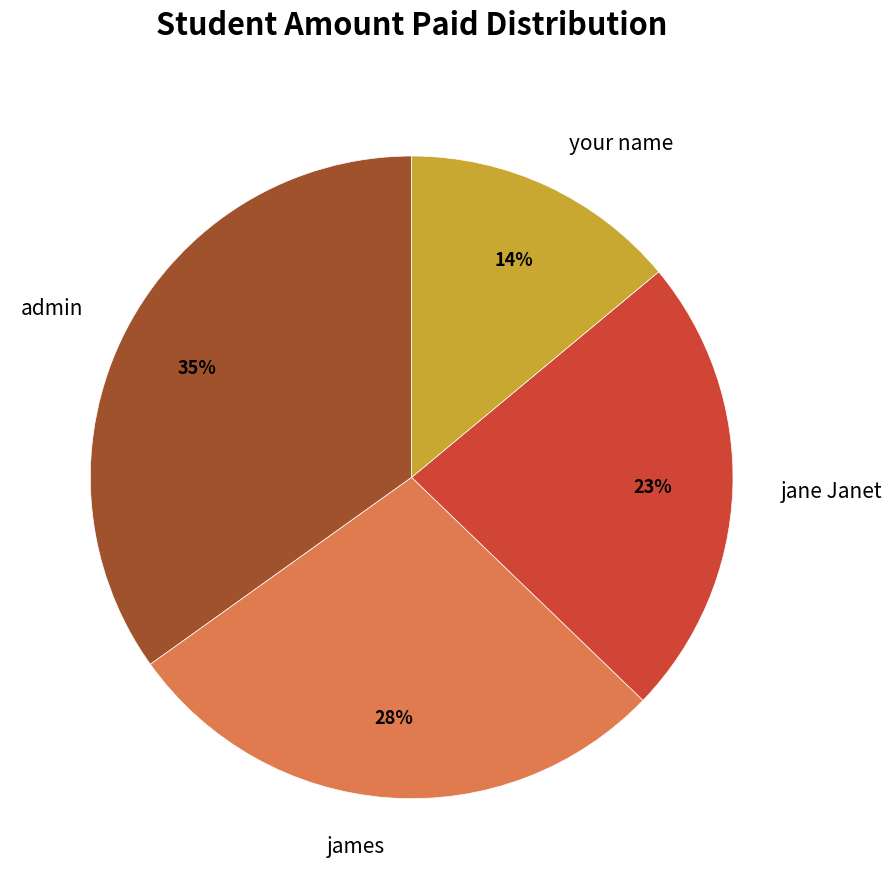

What is the smallest slice in the pie chart?

your name